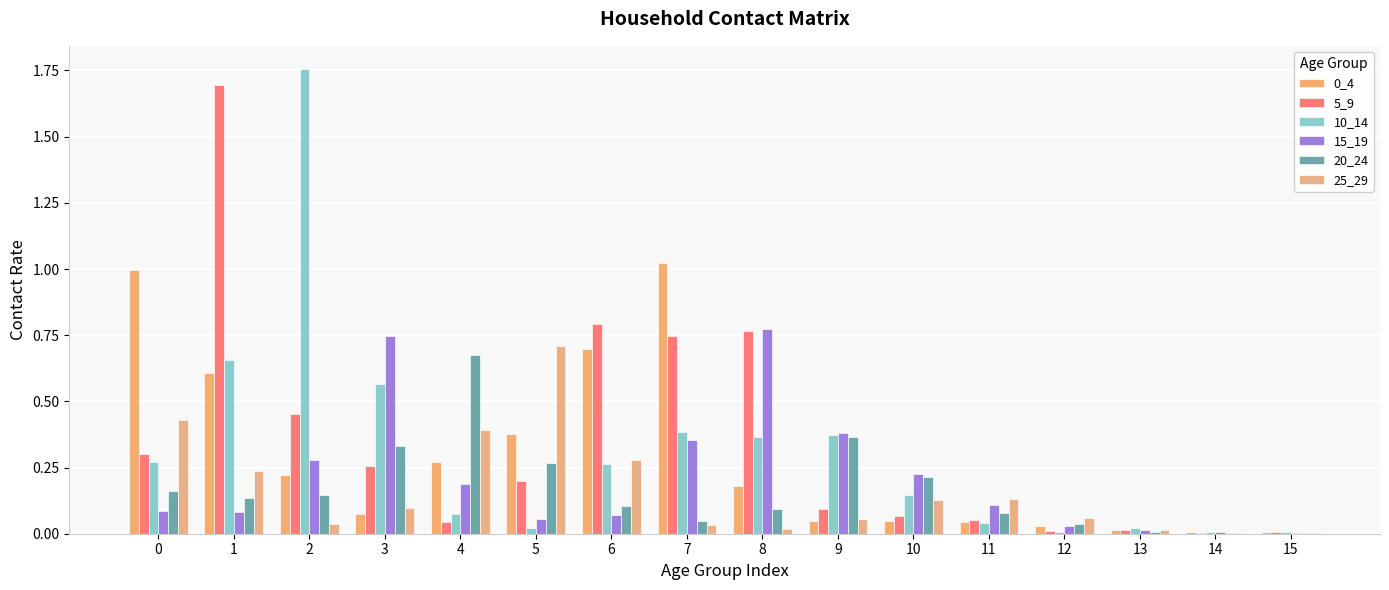

What is the maximum value for 25_29?

0.7